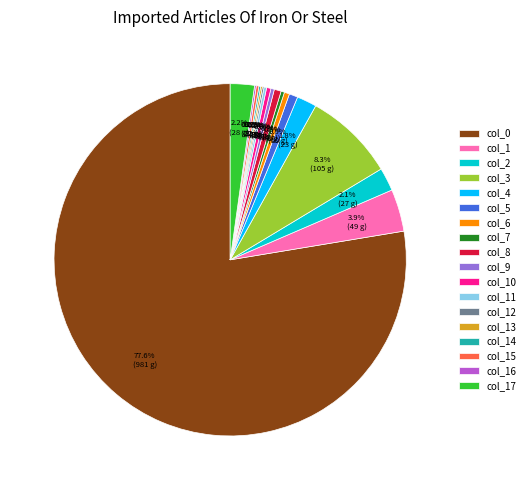

Between col_5 and col_0, which is larger?

col_0